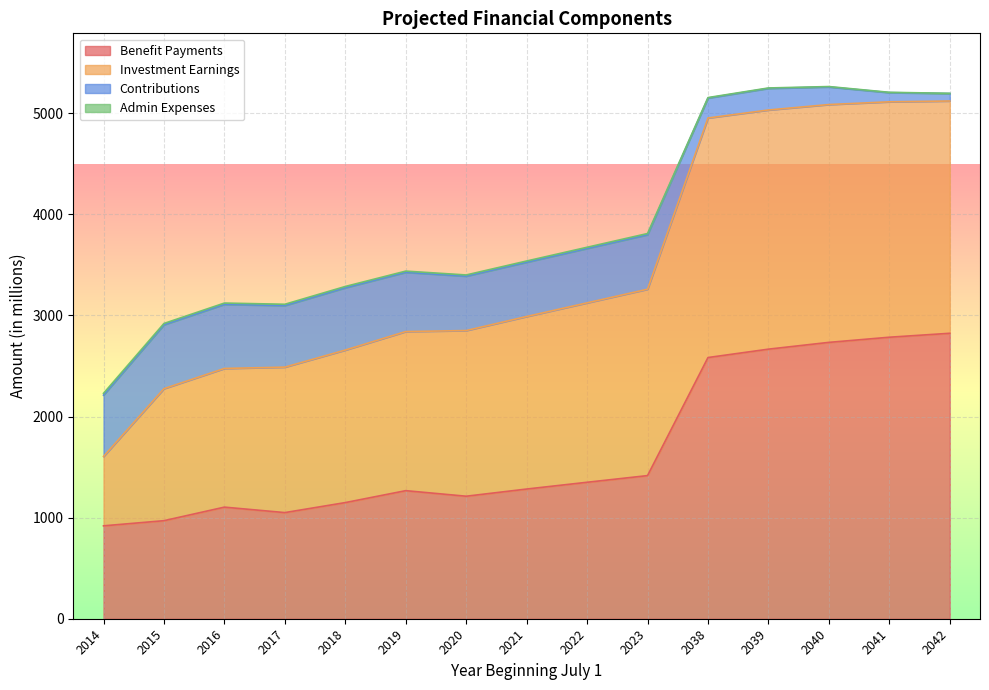

How many values in the Benefit Payments series exceed 1283?

7